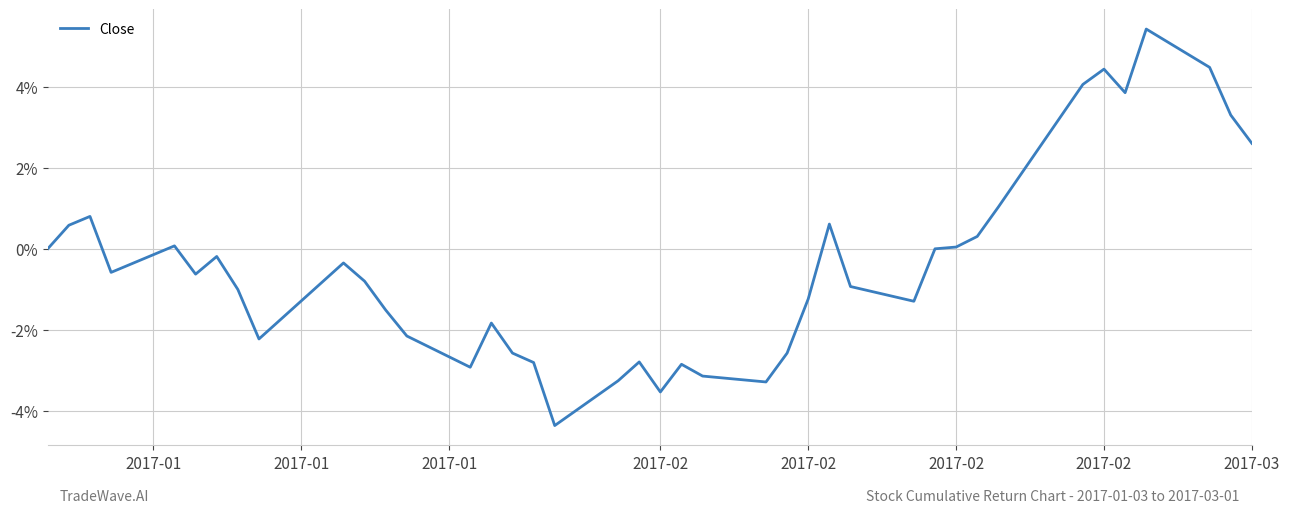

Does the chart display data point markers on the line(s)?

No